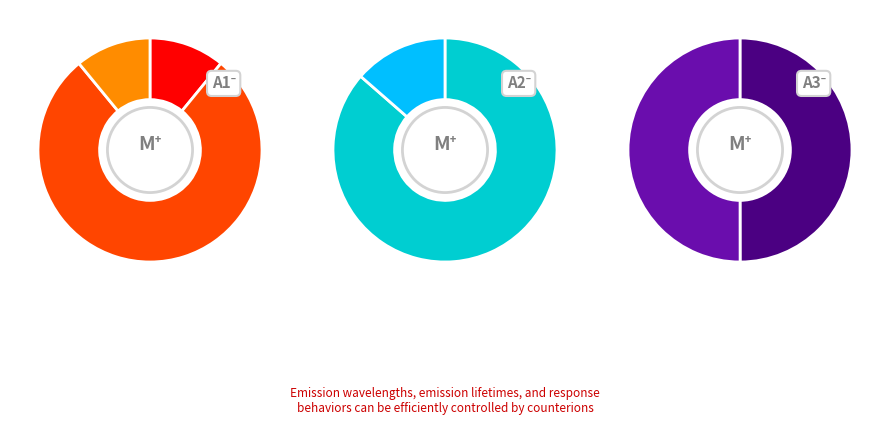

How many slices are in this pie chart?

7